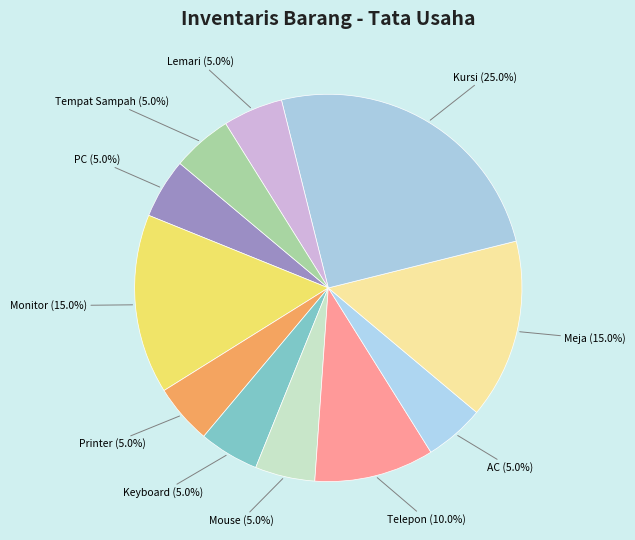

How many segments does this pie chart have?

11